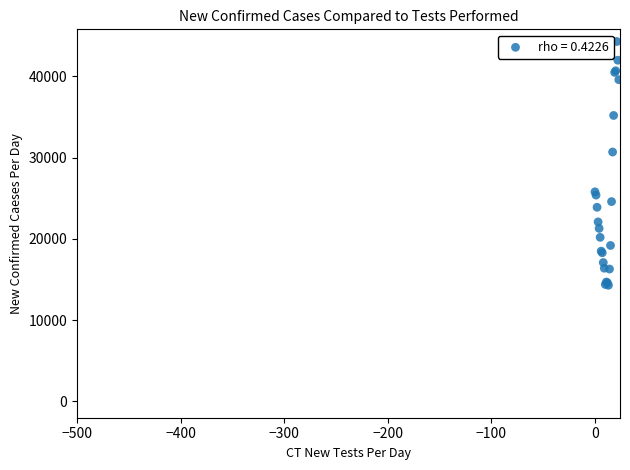

What Y value in the scatter plot is closest to 29300?

30700